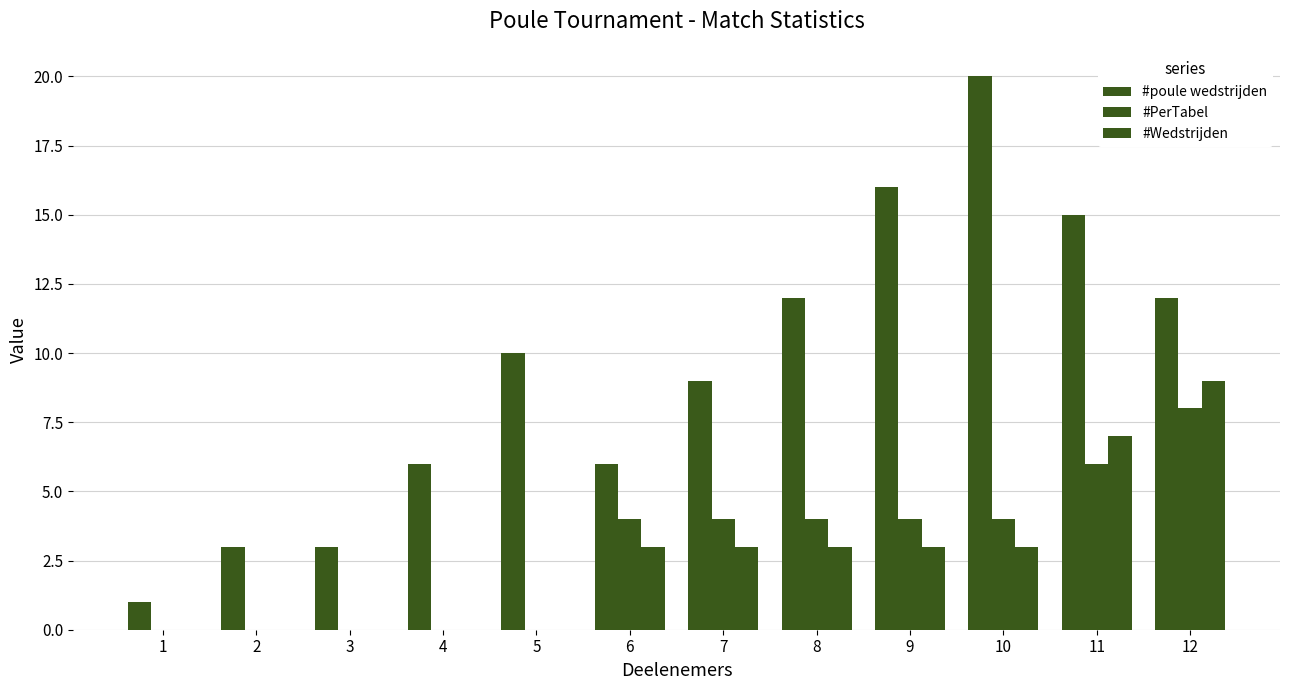

At which category is the sum across all series the highest?

12